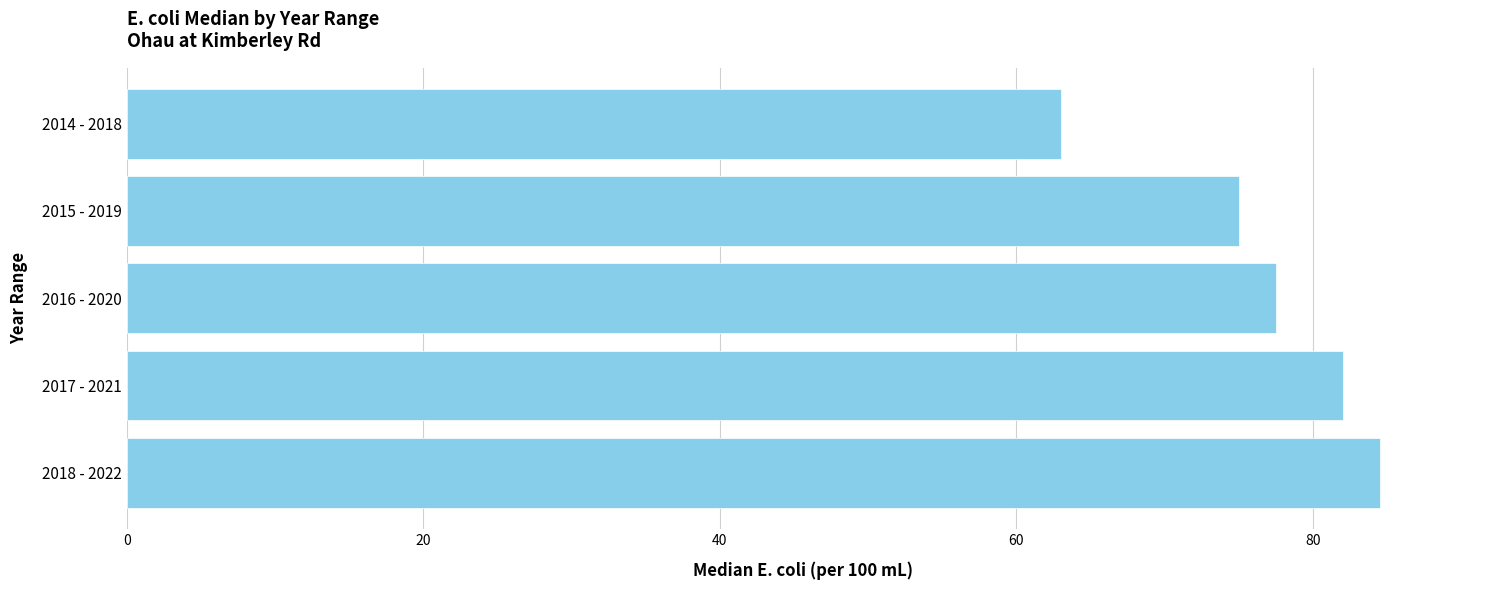

Rank the categories by value from lowest to highest.

2014 - 2018, 2015 - 2019, 2016 - 2020, 2017 - 2021, 2018 - 2022